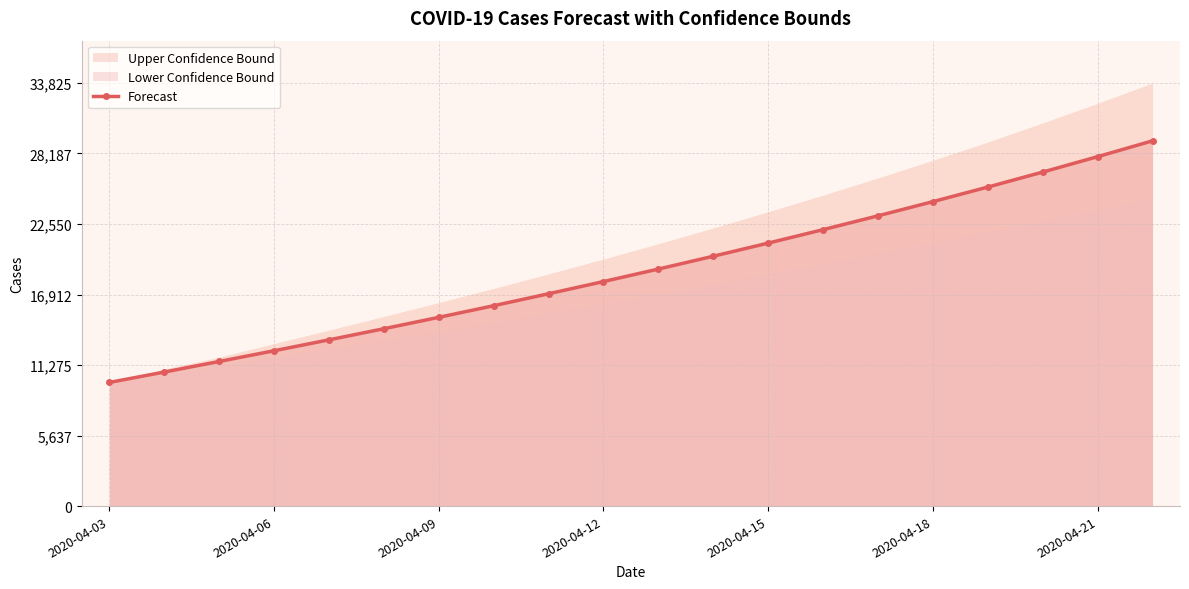

What is the maximum value for Forecast?

29200.0